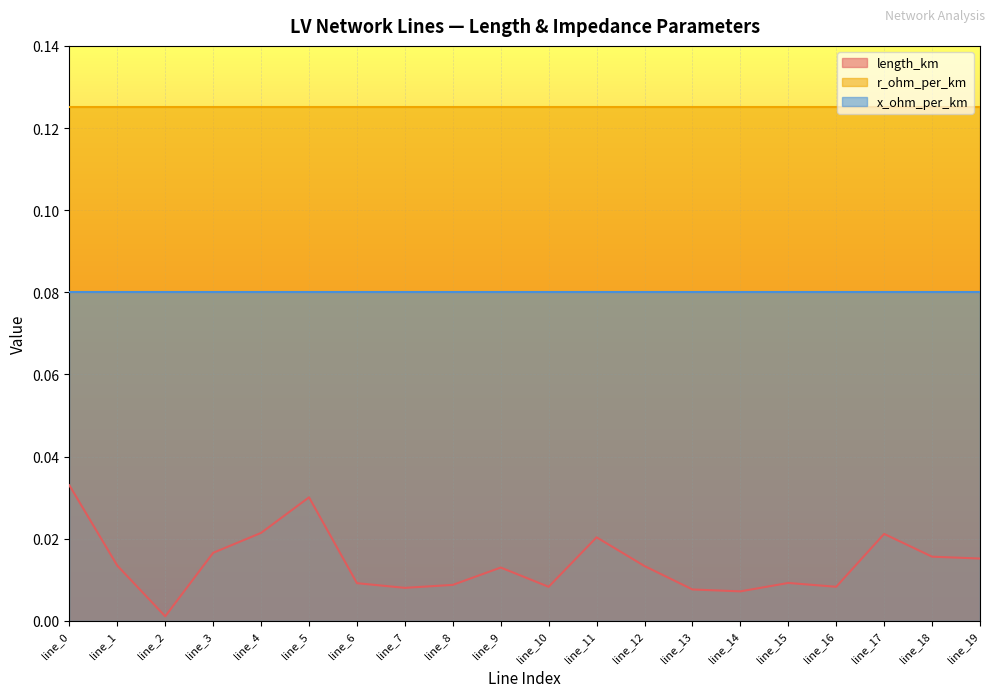

True or false: length_km and x_ohm_per_km cross at least once.

False